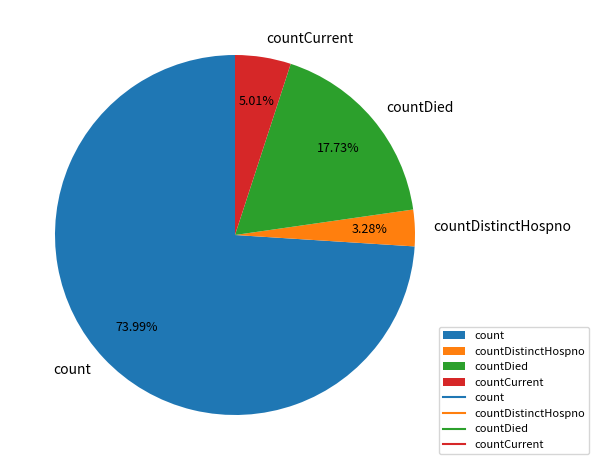

What percentage is the count slice, to the nearest percent?

74%